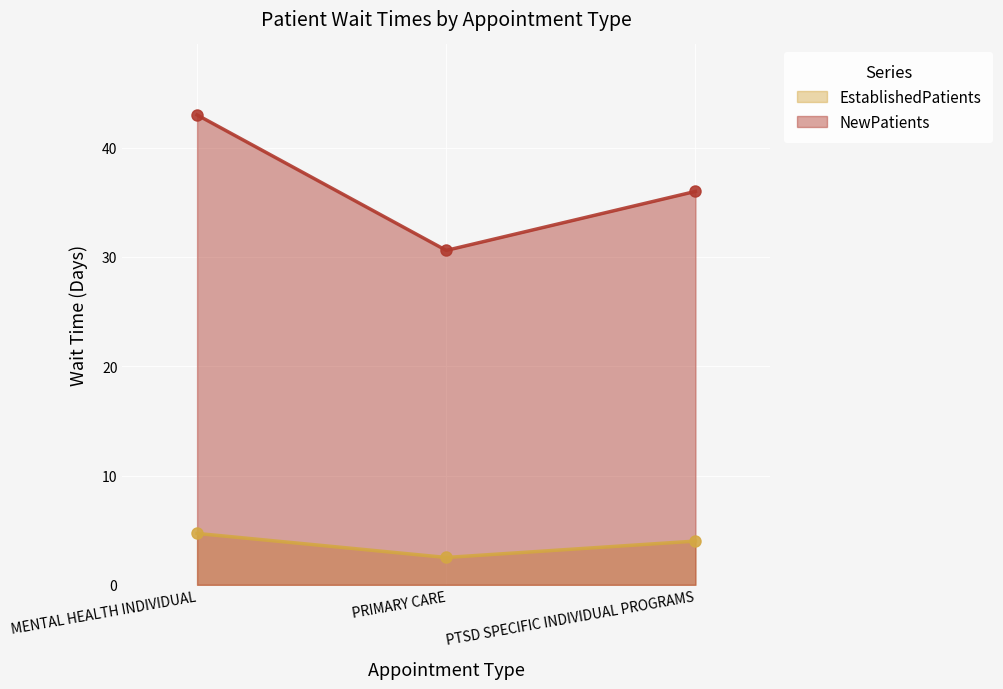

True or false: NewPatients has a value of 8.9 at PTSD SPECIFIC INDIVIDUAL PROGRAMS.

False